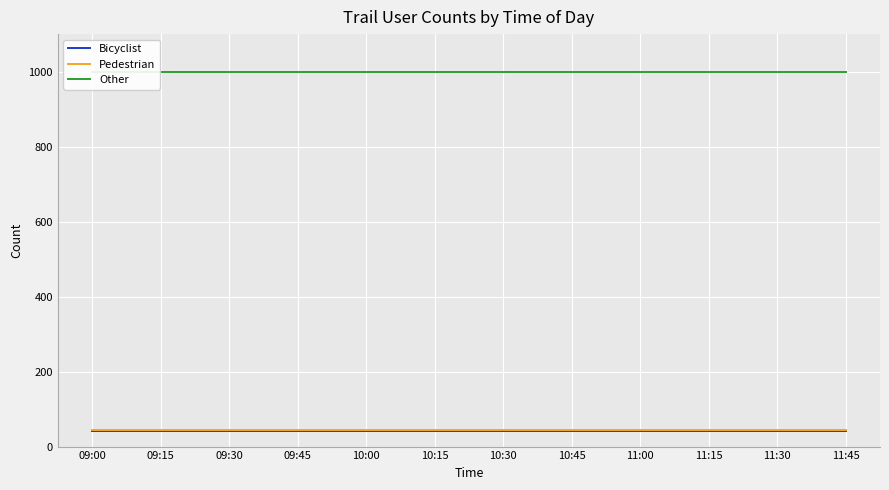

What position from the left is 10:45?

8